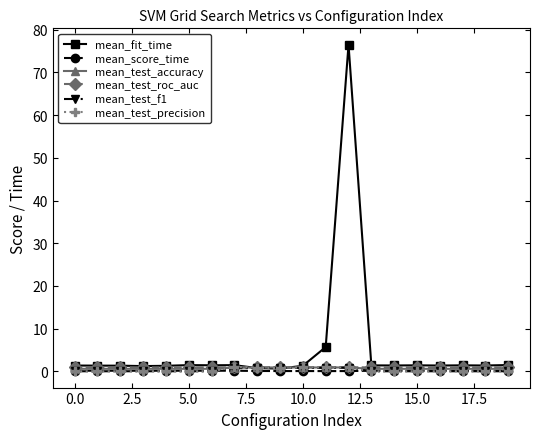

True or false: mean_score_time has more than 0 interior local peaks.

True